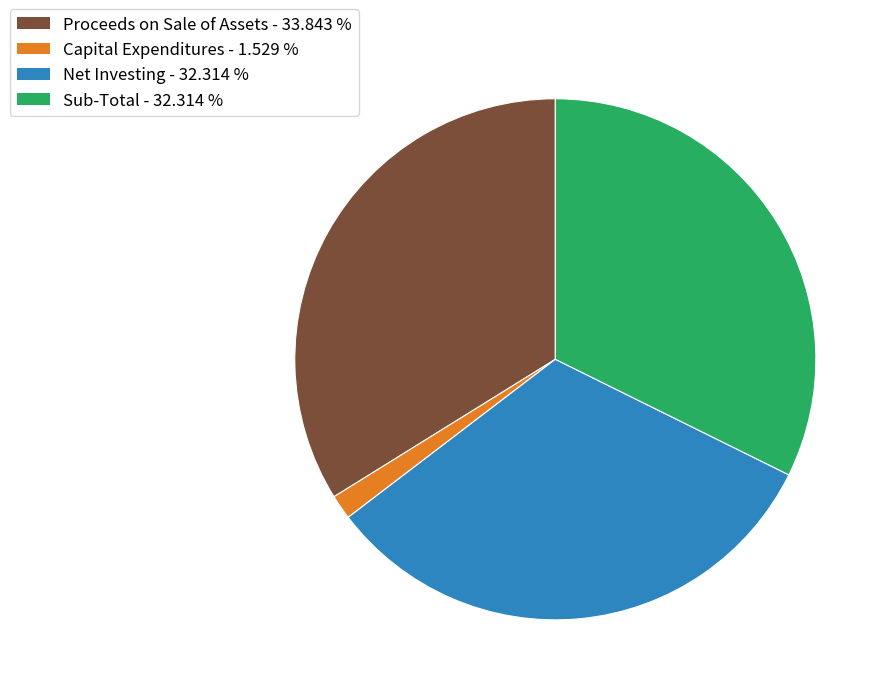

Is there a majority slice in this chart?

No